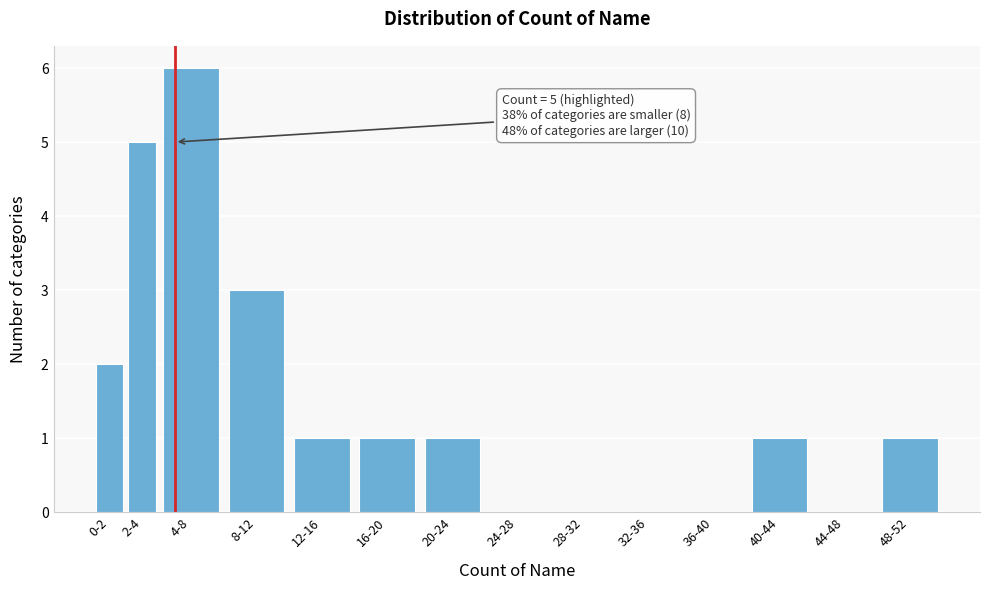

Reading left to right, what are all the values shown in this chart?

0-2=2	2-4=5	4-8=6	8-12=3	12-16=1	16-20=1	20-24=1	24-28=0	28-32=0	32-36=0	36-40=0	40-44=1	44-48=0	48-52=1